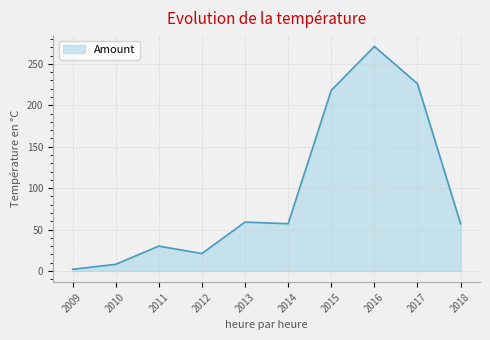

What is the sum of all values?

949